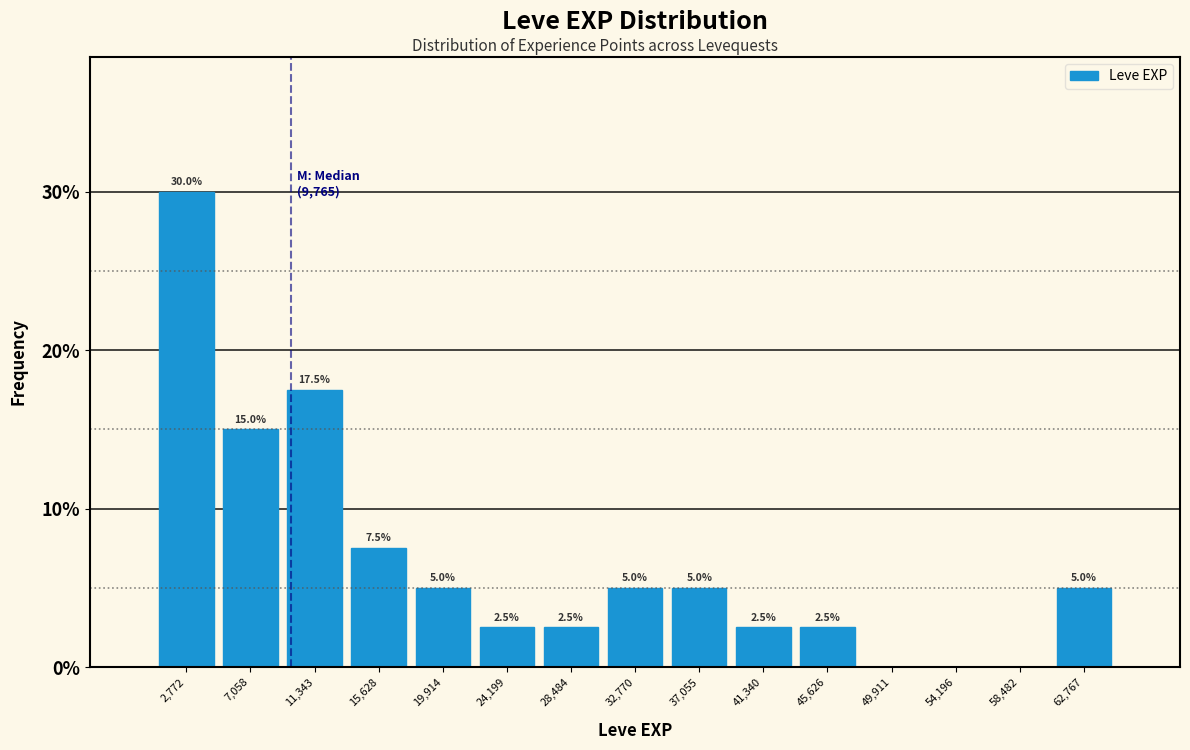

Which range on the x-axis has the tallest bar?

500 to 5000